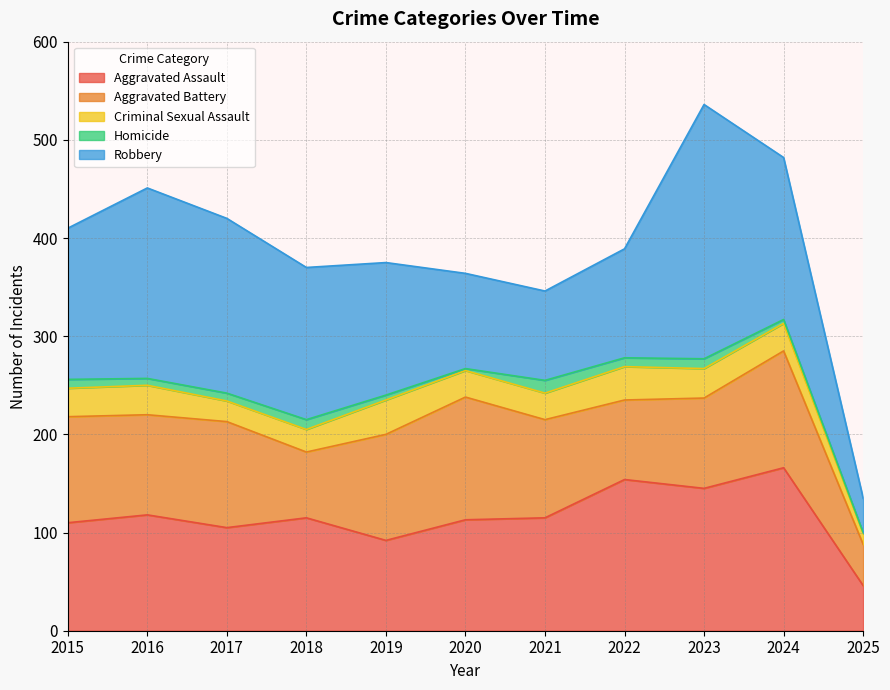

What is the sum of all Robbery values?

1574